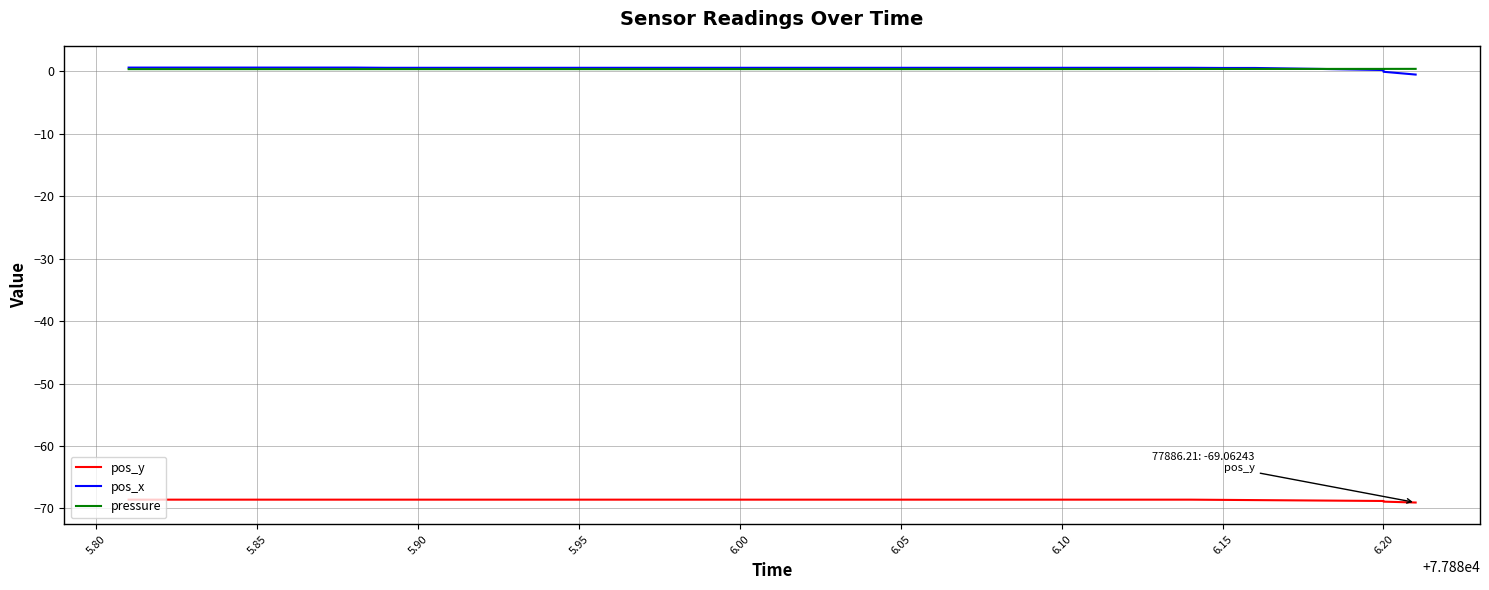

True or false: pressure and pos_x intersect in this chart.

True